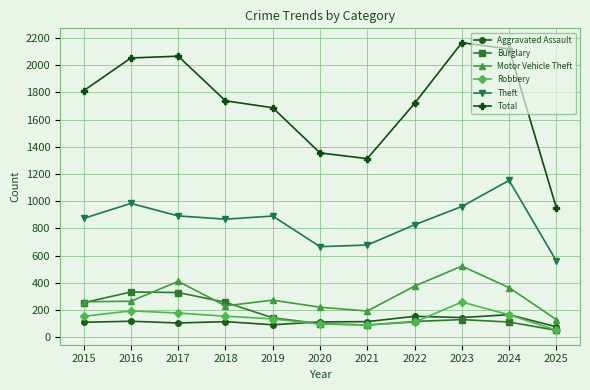

Is the value of Robbery at 2016 greater than the value of Theft at 2020?

No